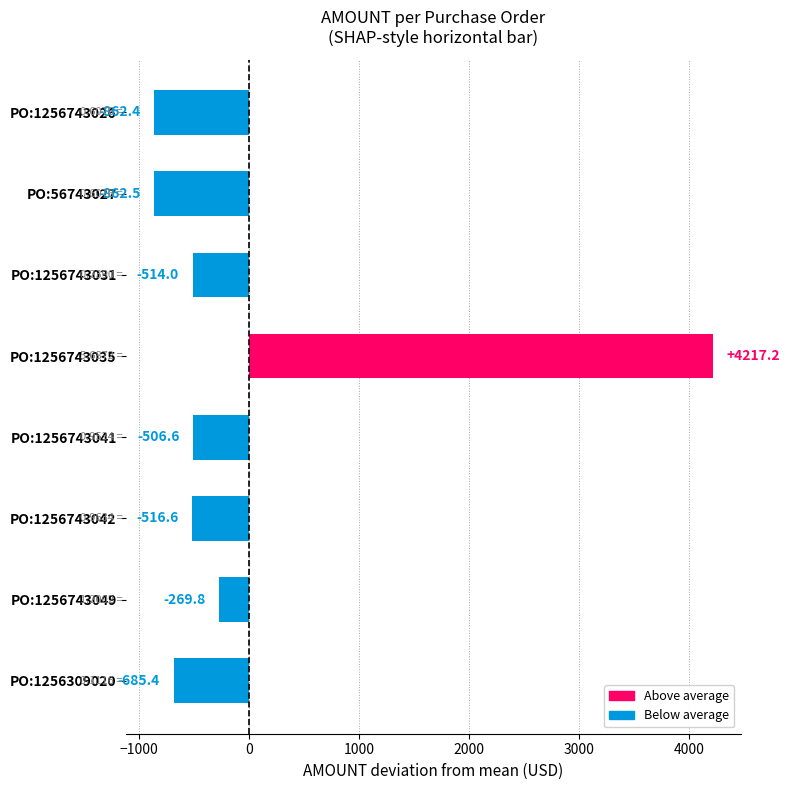

Which has a higher value, PO:1256309020 or PO:1256743031?

PO:1256743031